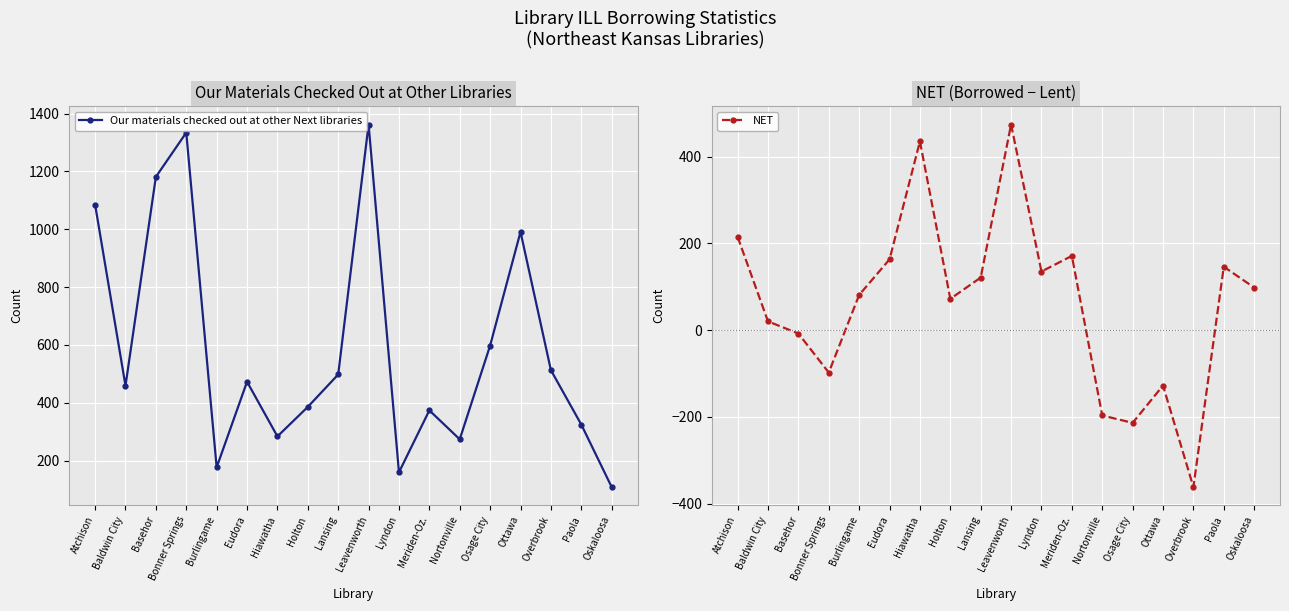

How many lines are shown in the chart?

2